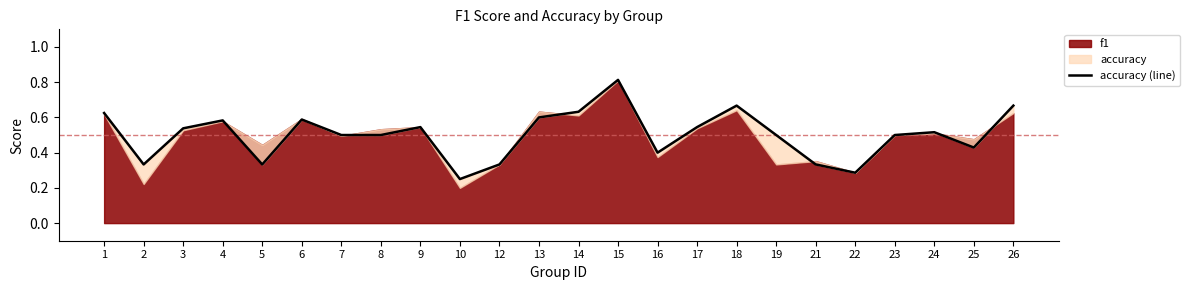

What is the difference between the maximum and minimum values?

0.6